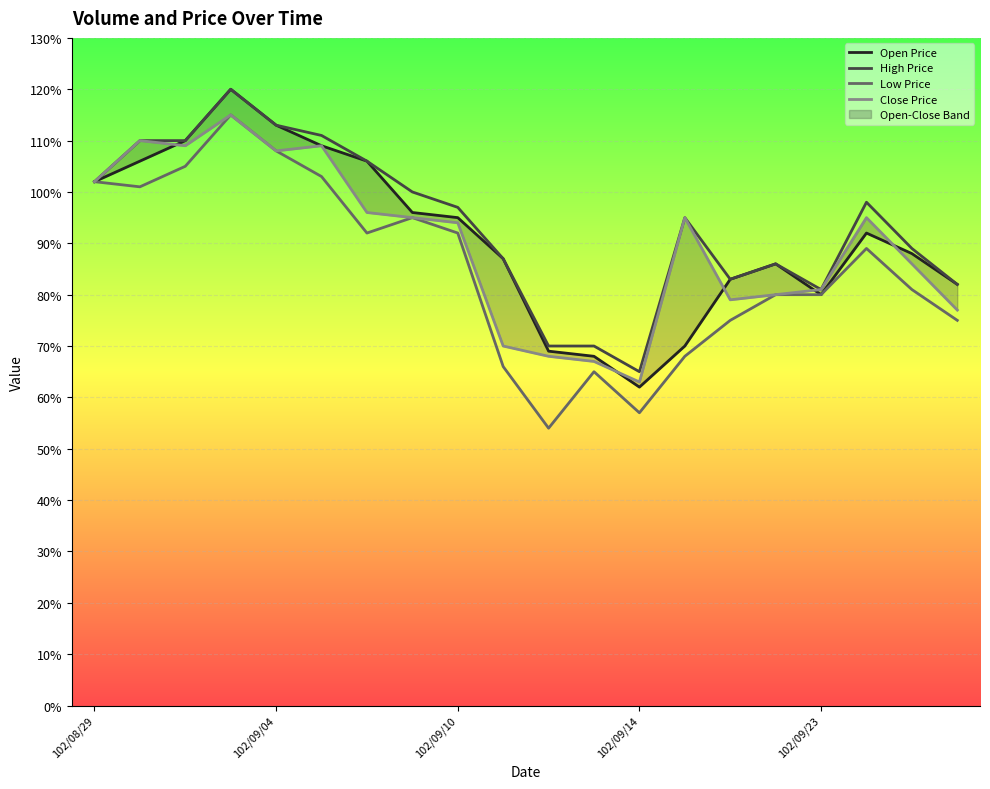

At which label is High Price closest to 0?

102/09/14